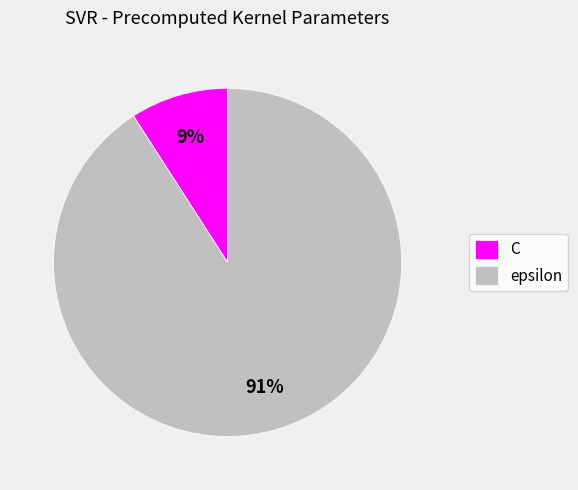

Is there any slice that represents more than half of the pie?

Yes